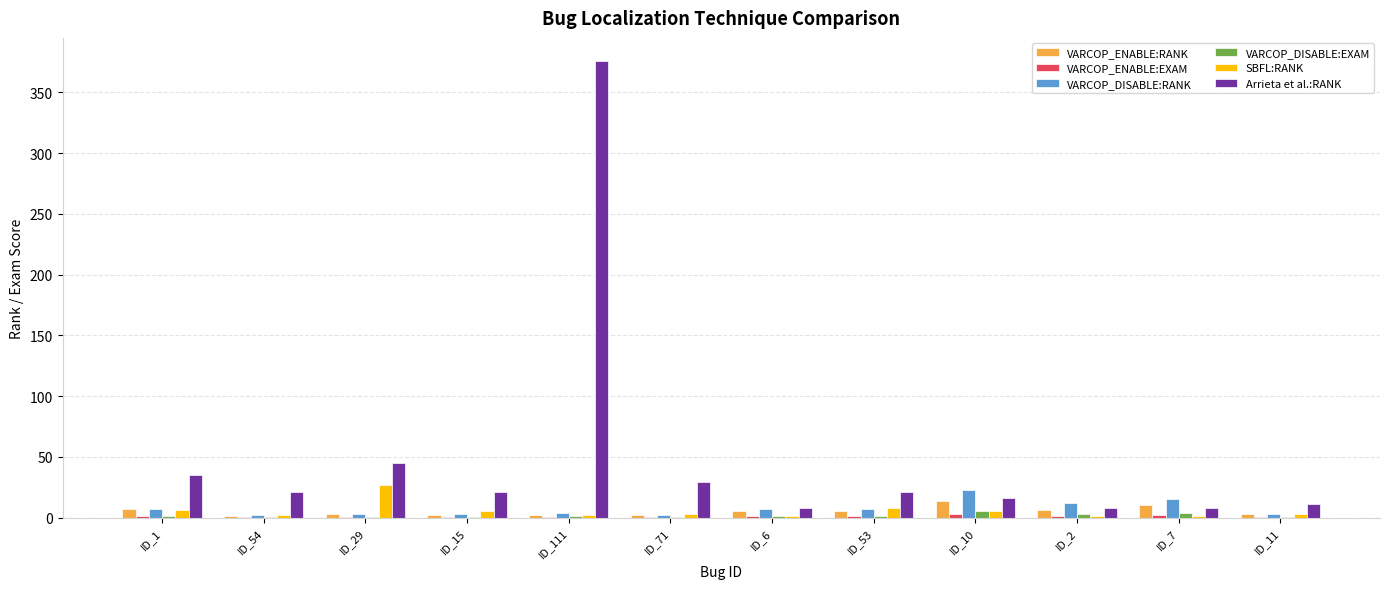

True or false: Arrieta et al.:RANK has a value of 21.0 at ID_15.

True